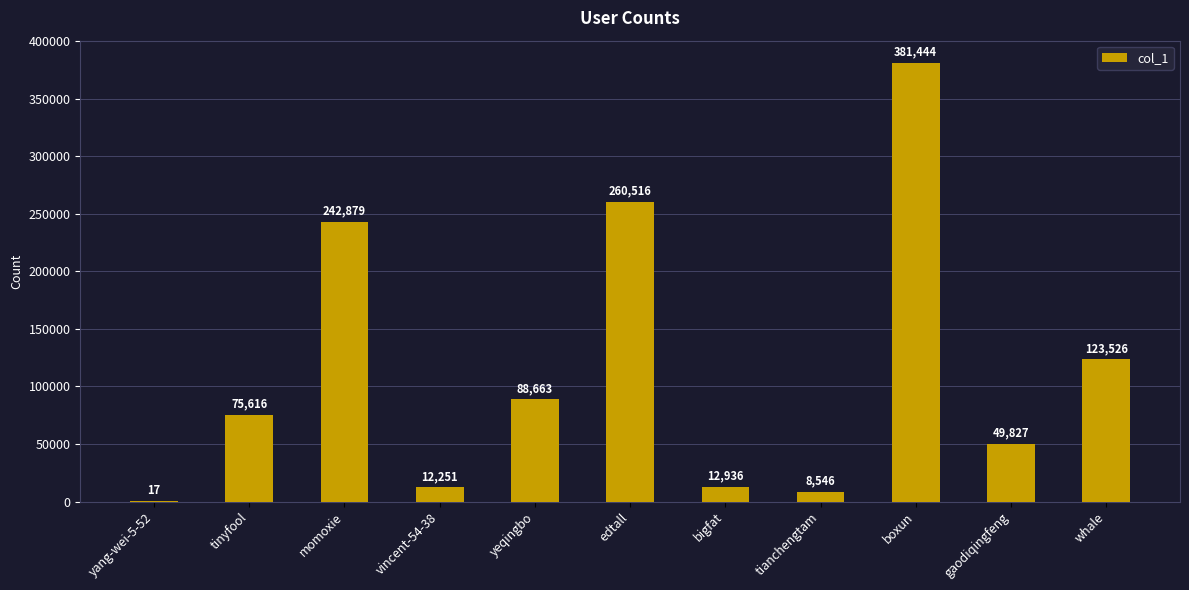

Which label corresponds to the largest value in the chart?

boxun